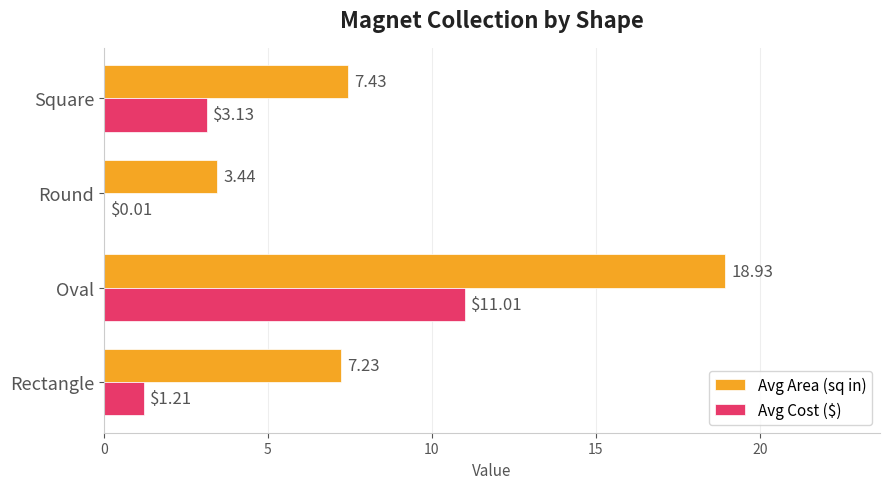

What is the sum of the Avg Cost ($) values at Rectangle and Oval?

12.2